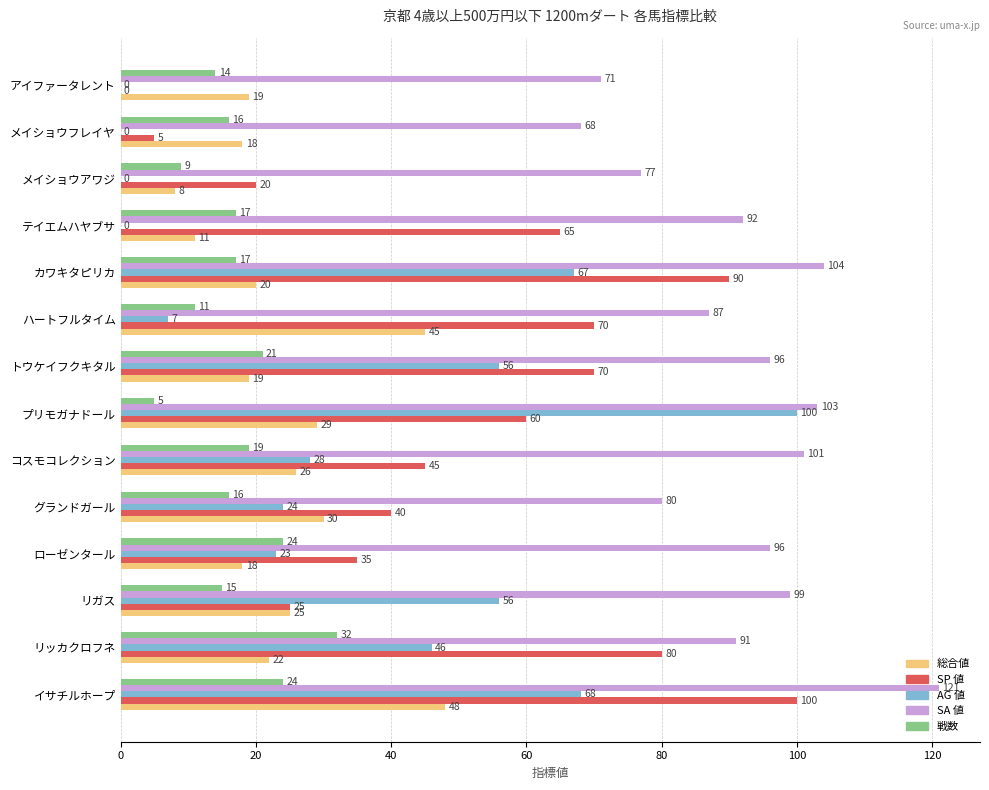

What is the sum of all 総合値 values?

338